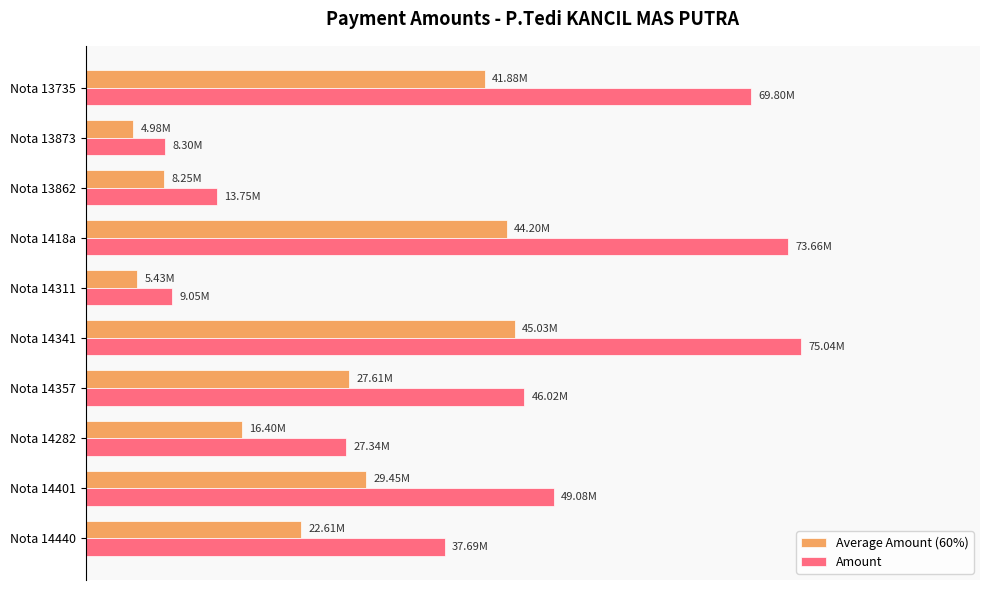

What are all the series names shown in the legend?

Average Amount (60%), Amount